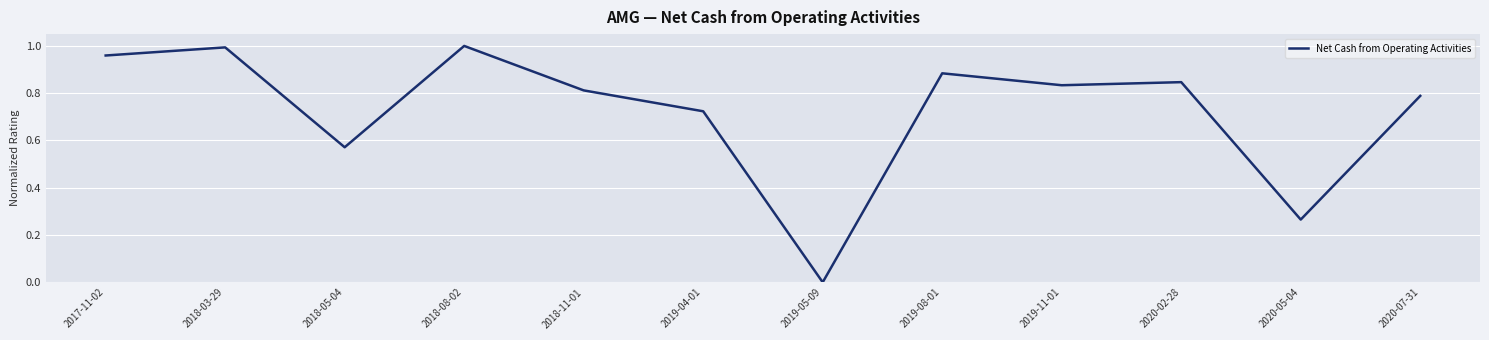

How many lines are shown in the chart?

1